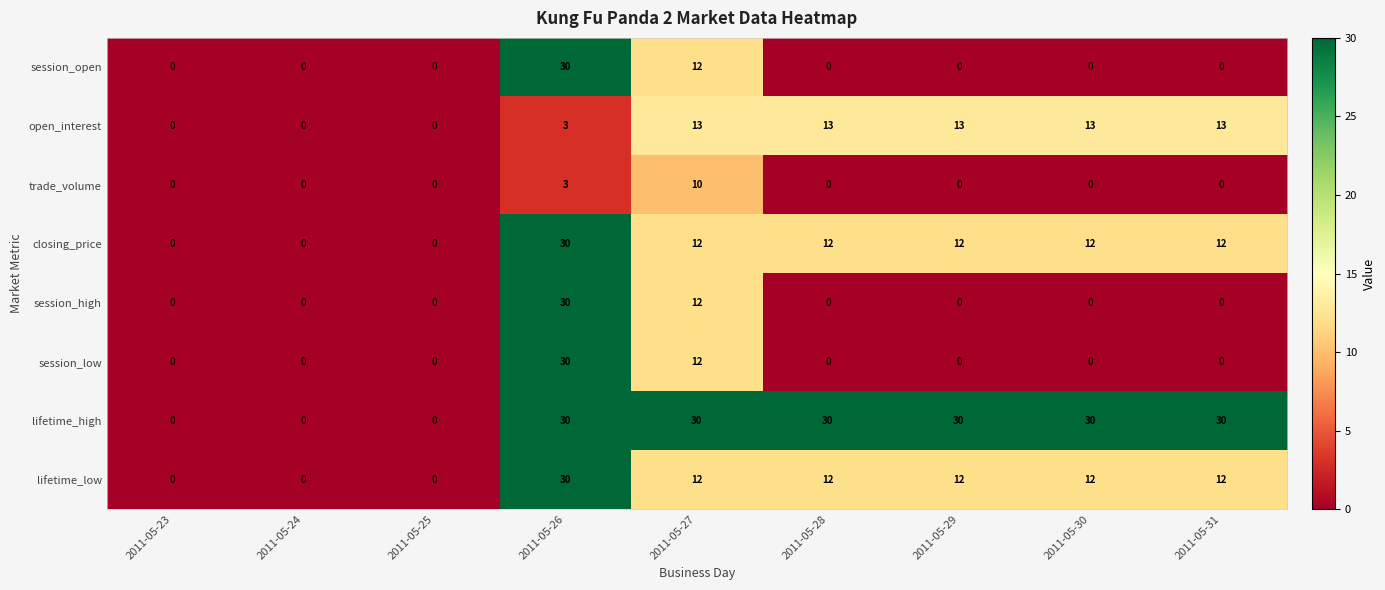

Read the lifetime_high value at 2011-05-26, to the nearest 10.

30